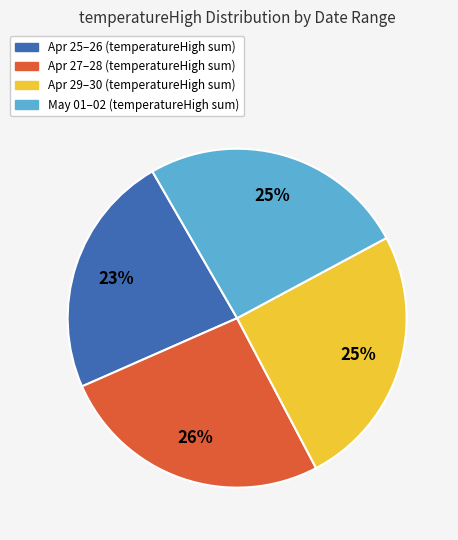

Is there a majority slice in this chart?

No